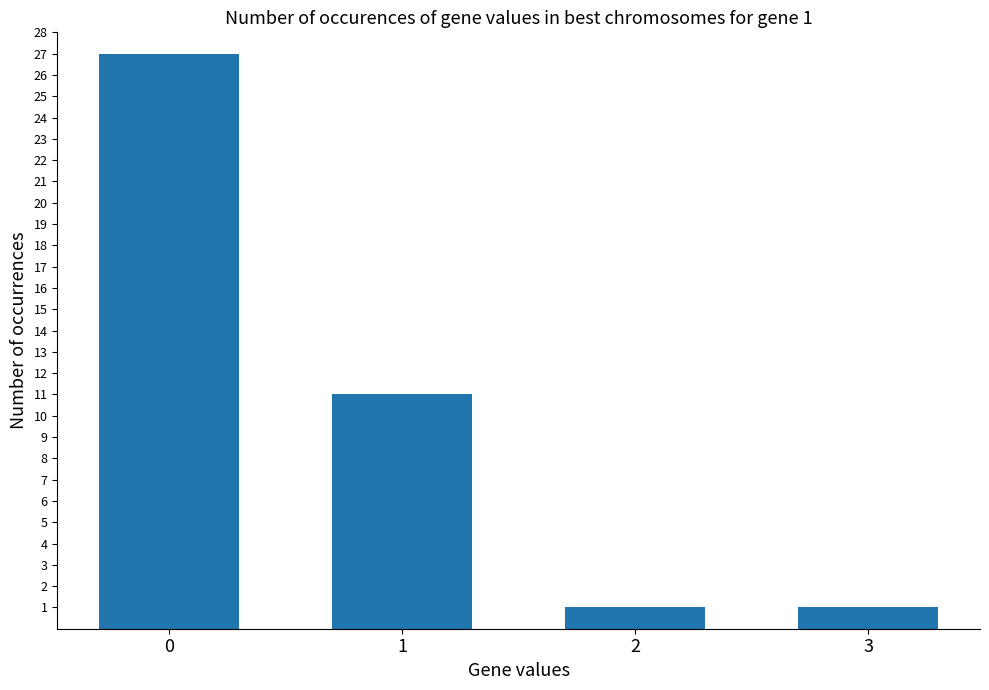

What is the minimum value shown in the chart?

1